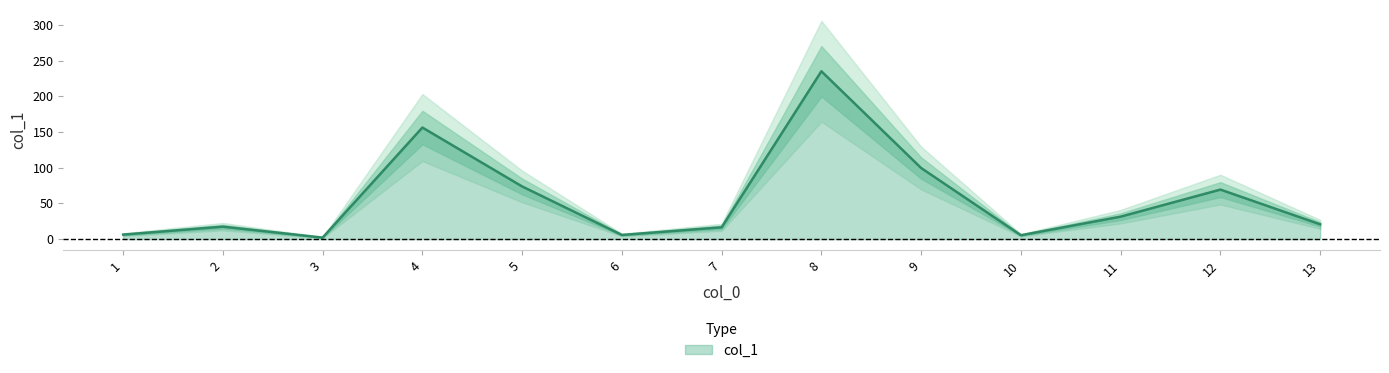

Reading left to right, what are all the values shown in this chart?

1=6.3	2=17.4	3=2.1	4=156.2	5=73.7	6=5.8	7=16.5	8=235.0	9=99.5	10=5.4	11=31.4	12=69.3	13=20.7